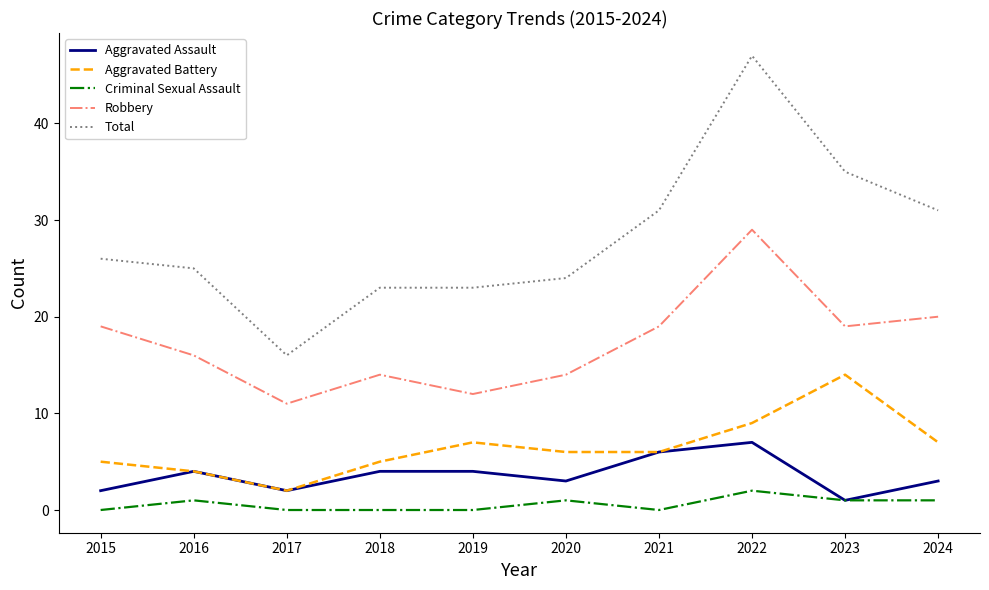

Does the chart have visible grid lines?

No